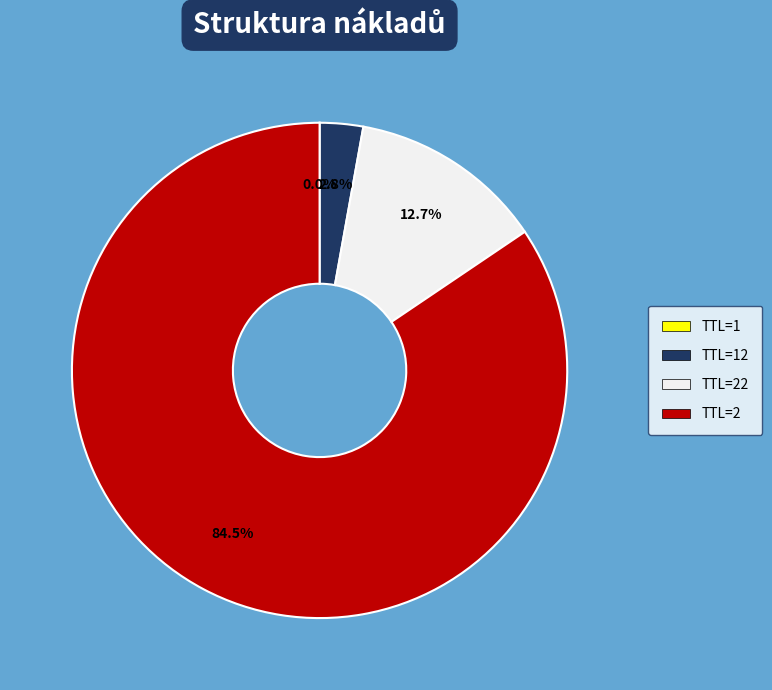

To the nearest percent, what is the average slice percentage?

25%